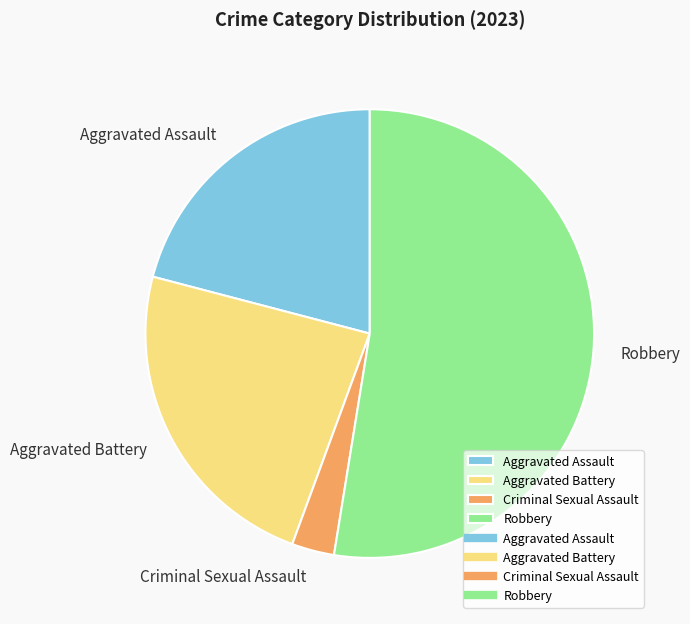

The Robbery slice represents 41% of the pie. True or false?

False